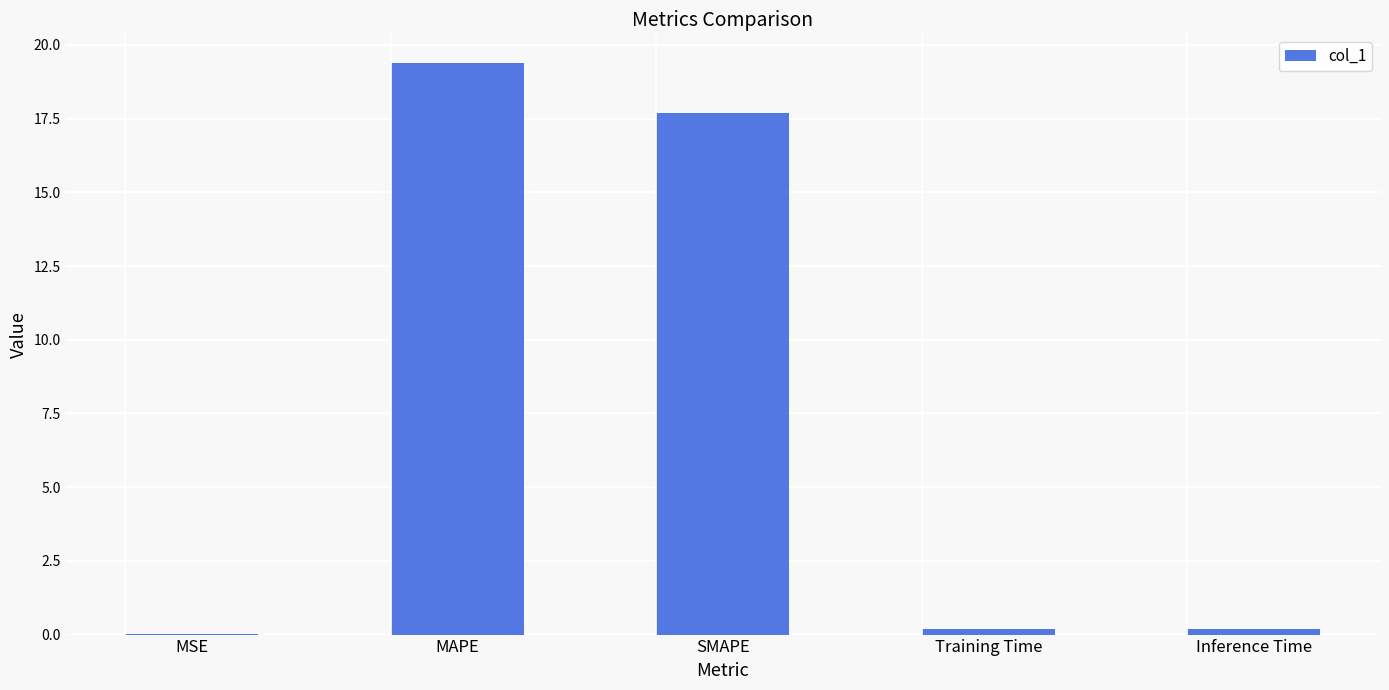

Which label corresponds to the largest value in the chart?

MAPE